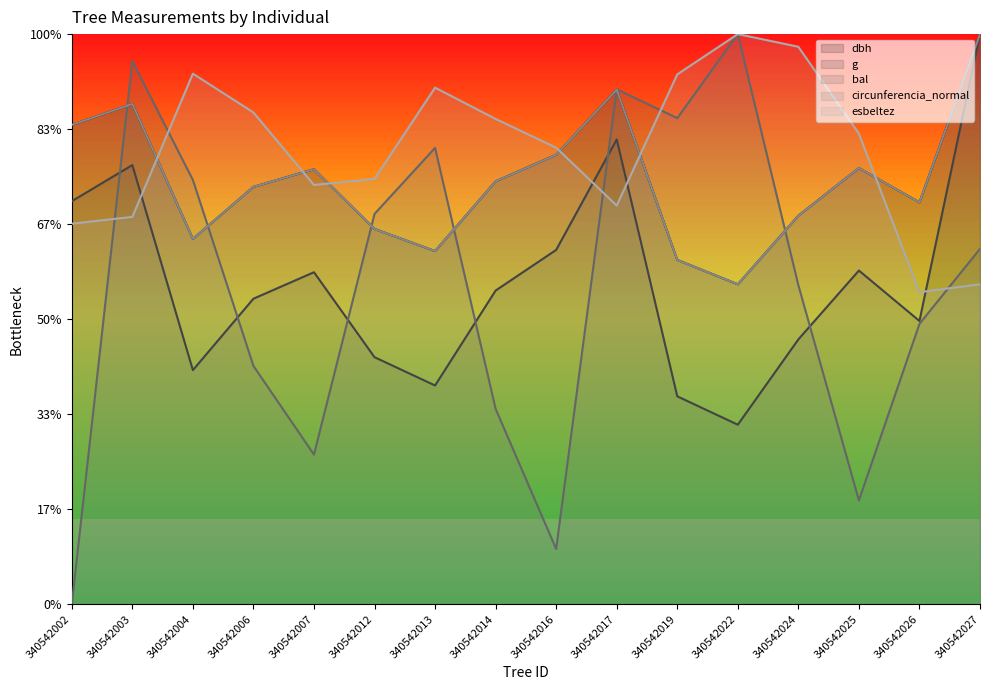

How many lines are shown in the chart?

5